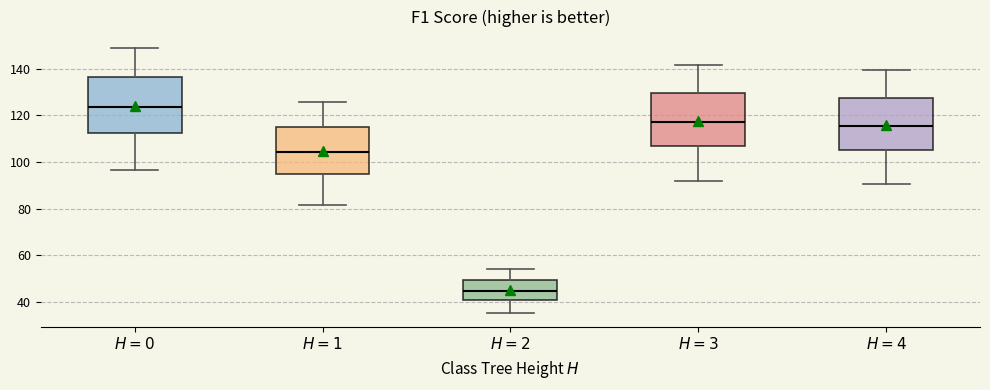

Reading left to right, transcribe this box plot: for each box, give where its median line is, the range the box spans, and where its two whiskers end, as read against the y-axis. The values are not printed on the chart, so give them approximately, as read against the axis.

$H=0$: median 124, box 112 to 136, whiskers 96 to 150
$H=1$: median 104, box 94 to 116, whiskers 82 to 126
$H=2$: median 44, box 40 to 50, whiskers 36 to 54
$H=3$: median 118, box 106 to 130, whiskers 92 to 142
$H=4$: median 116, box 106 to 128, whiskers 90 to 140